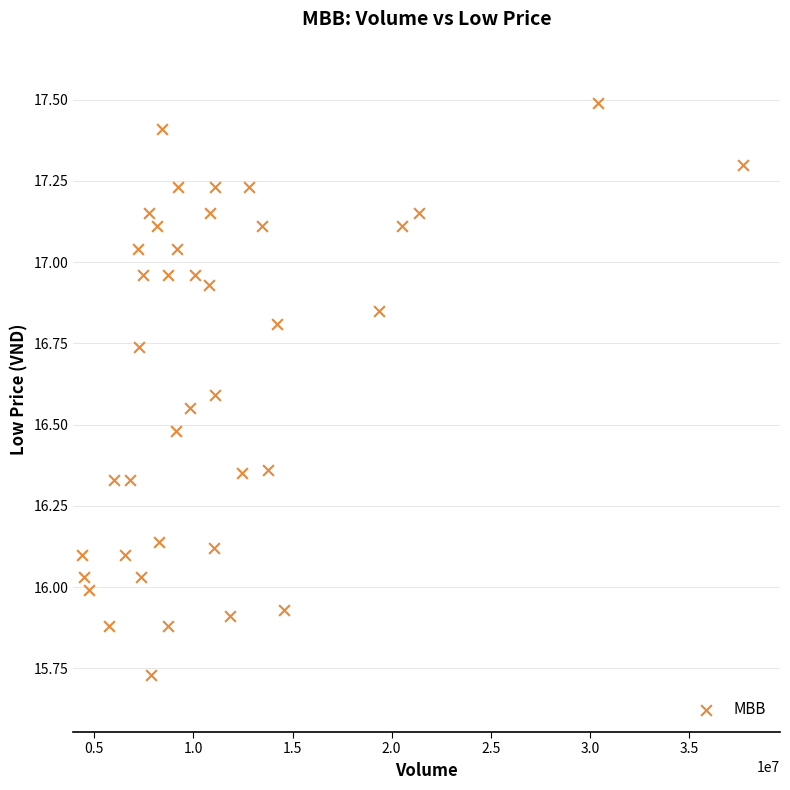

What is the range of X values (max minus min)?

33336193.0